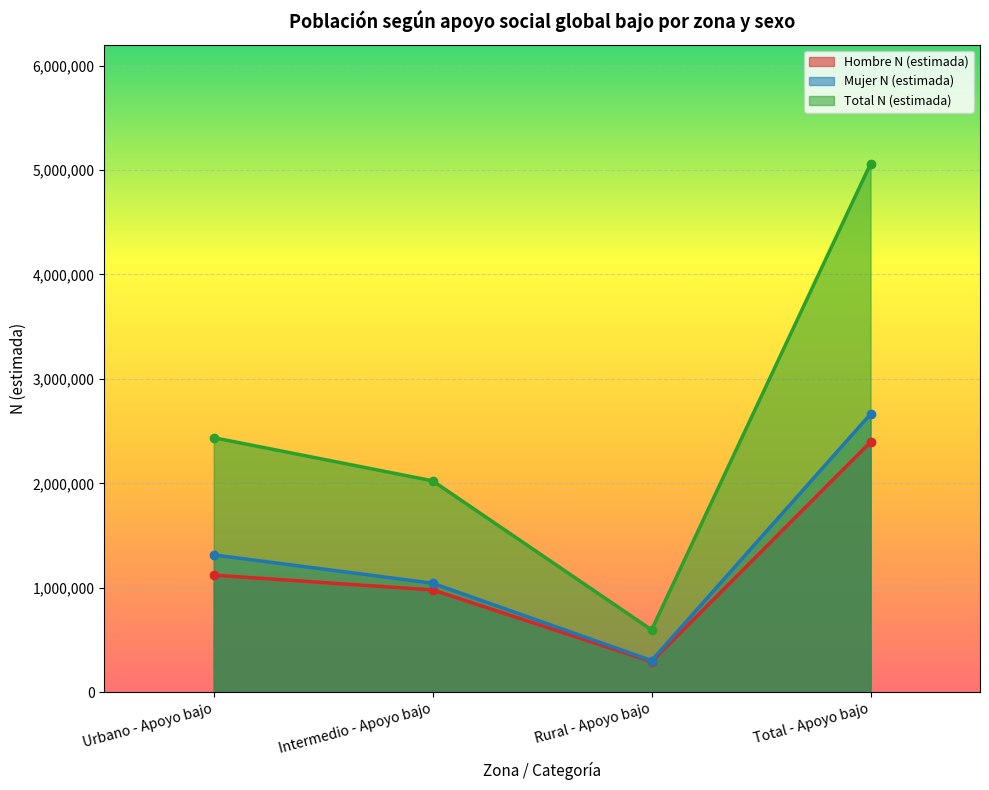

True or false: Hombre N (estimada) and Mujer N (estimada) cross at least once.

False